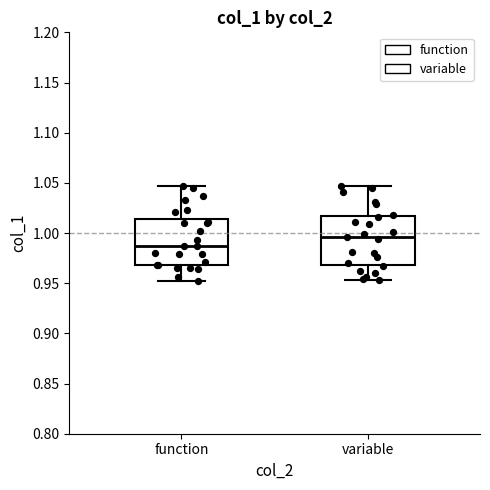

Reading left to right, read every box against the y-axis: the position of its median line, the range the box covers, and the ends of its whiskers. The values are not printed on the chart, so give them approximately, as read against the axis.

function: median 0.985, box 0.970 to 1.015, whiskers 0.950 to 1.045
variable: median 0.995, box 0.970 to 1.015, whiskers 0.955 to 1.045